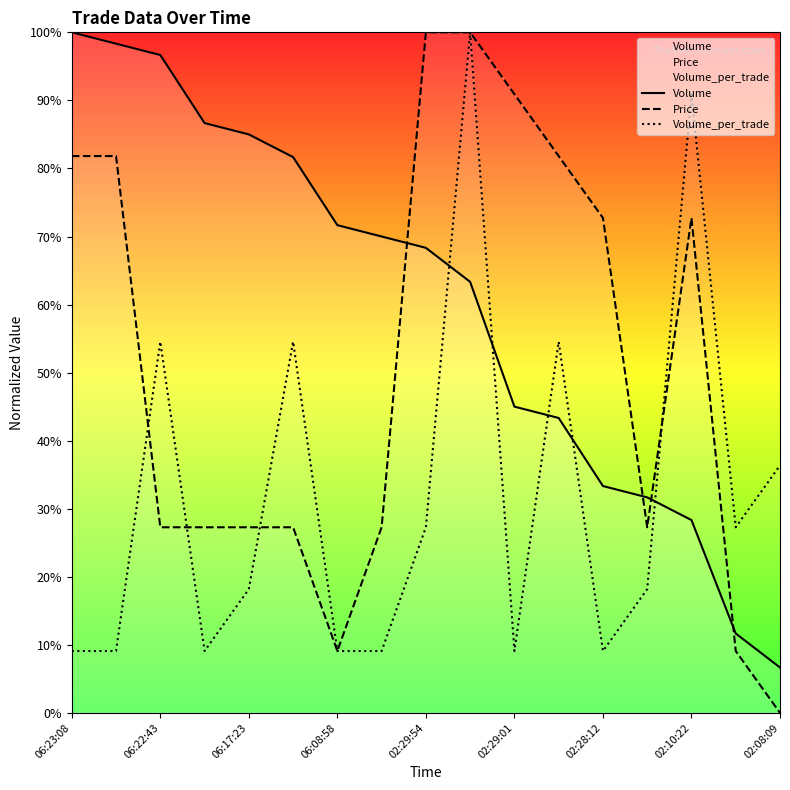

Does the chart display data point markers on the line(s)?

No